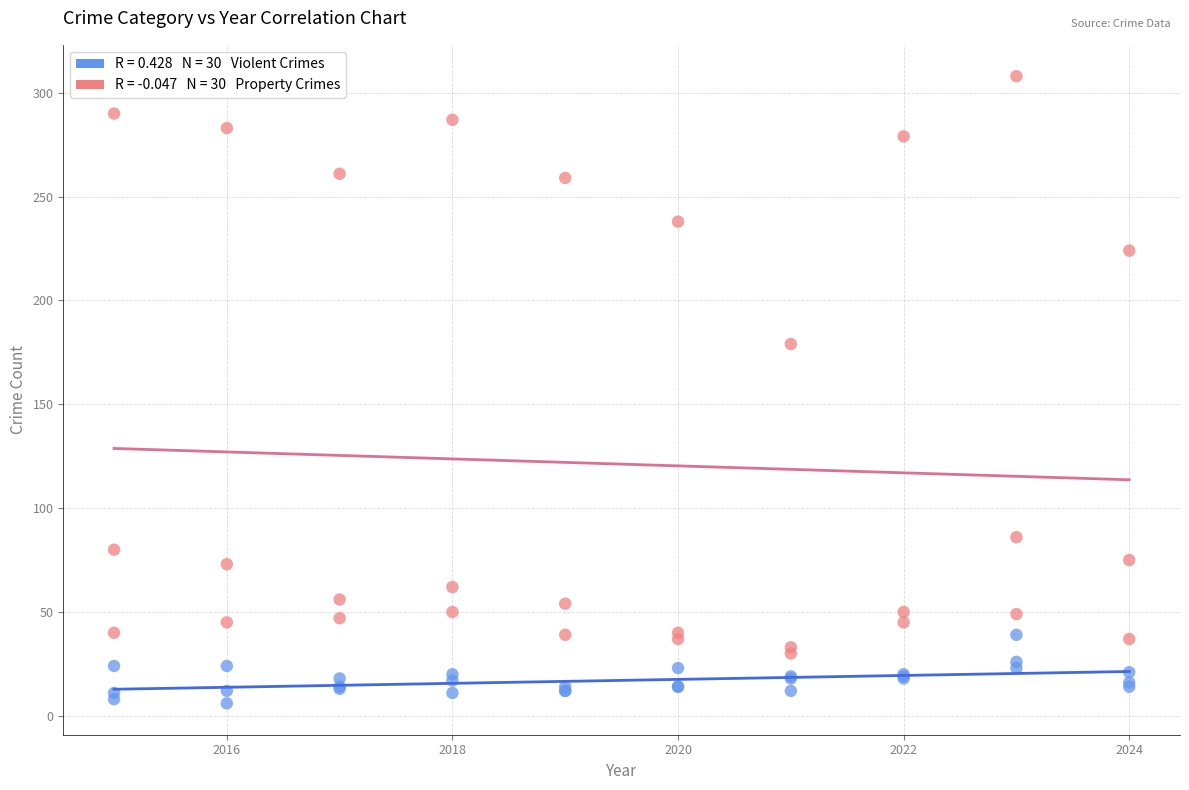

Across all series, what Y value is closest to 157?

179